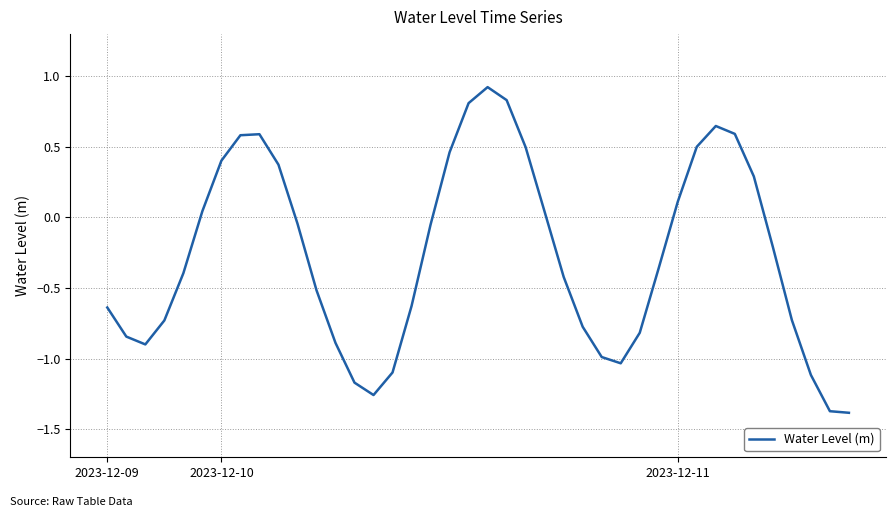

What is the difference between the maximum and minimum values?

2.3